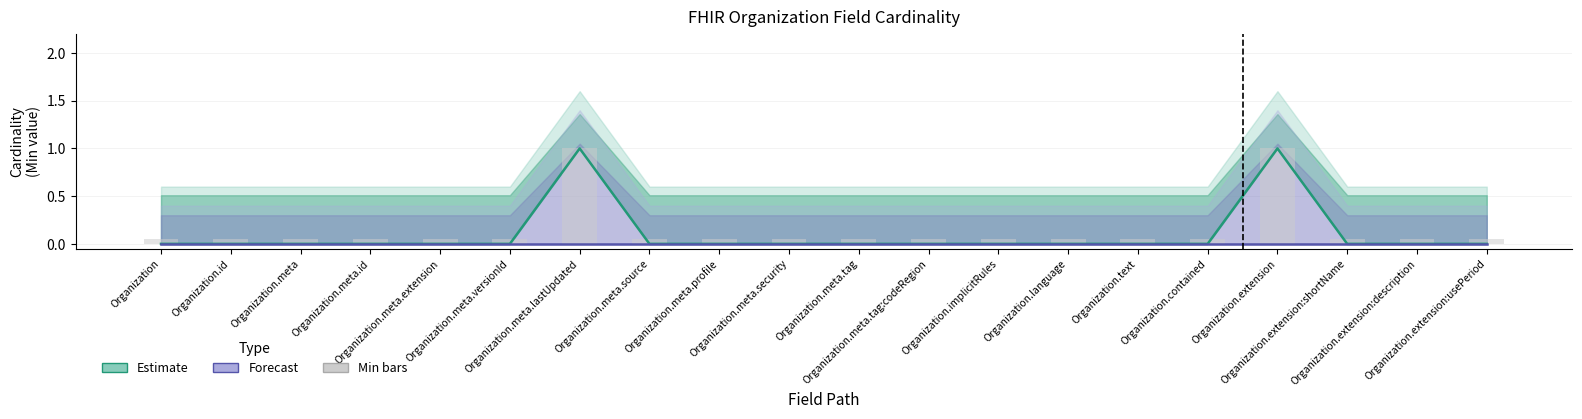

Reading left to right, list all the values displayed in this chart.

Min: 0.0	0.0	0.0	0.0	0.0	0.0	1.0	0.0	0.0	0.0	0.0	0.0	0.0	0.0	0.0	0.0	1.0	0.0	0.0	0.0
Base Min: 0.0	0.0	0.0	0.0	0.0	0.0	0.0	0.0	0.0	0.0	0.0	0.0	0.0	0.0	0.0	0.0	0.0	0.0	0.0	0.0
Min bars: 0.1	0.1	0.1	0.1	0.1	0.1	1.0	0.1	0.1	0.1	0.1	0.1	0.1	0.1	0.1	0.1	1.0	0.1	0.1	0.1